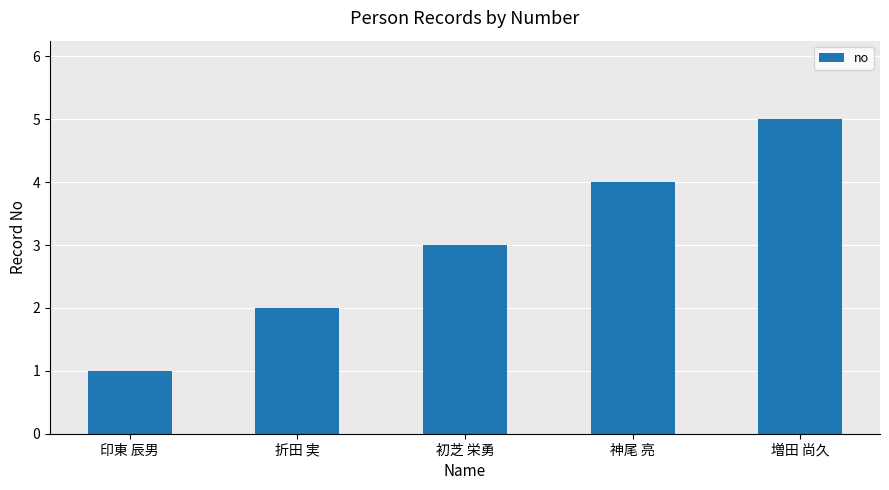

What is the ratio of the value at 初芝 栄勇 to the value at 折田 実?

1.5